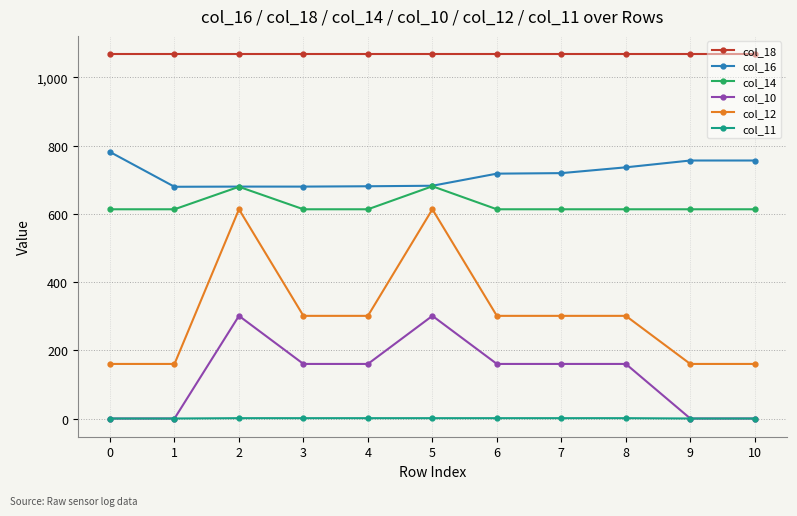

What is the difference between the maximum and minimum values in the col_14 series?

67.5